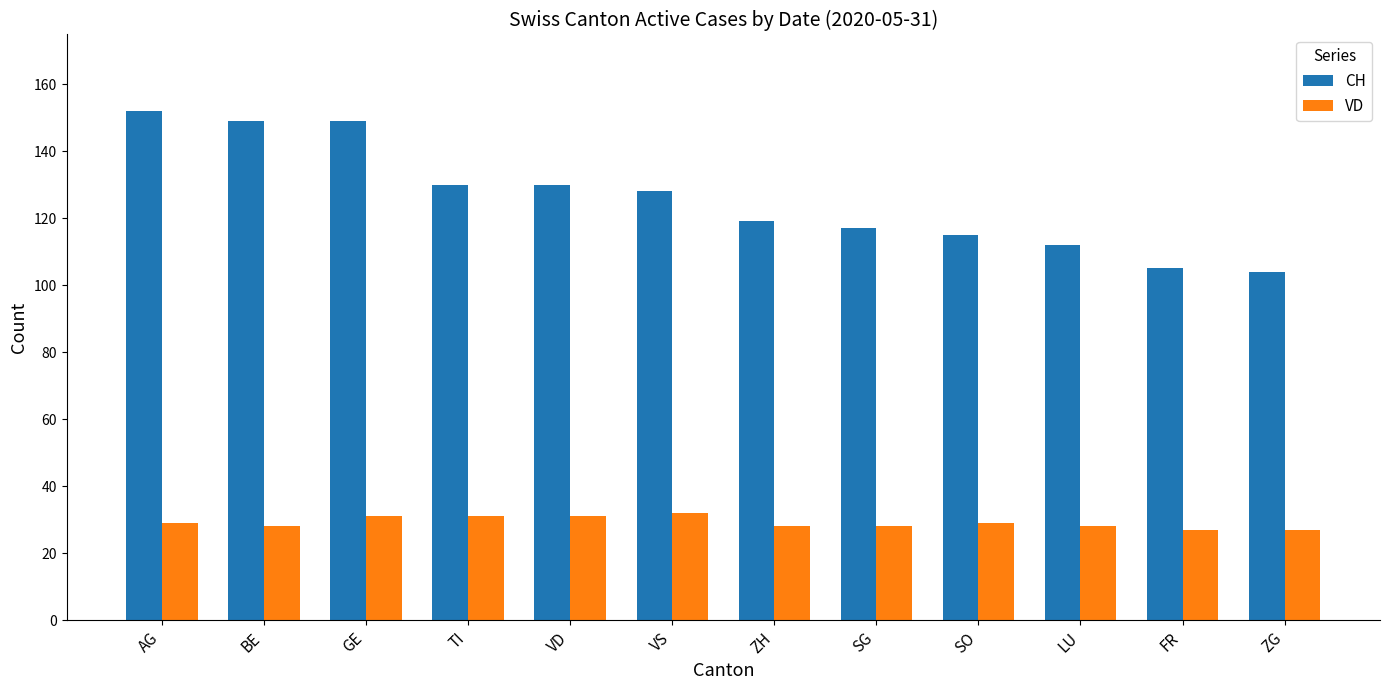

What is the greatest value displayed?

152